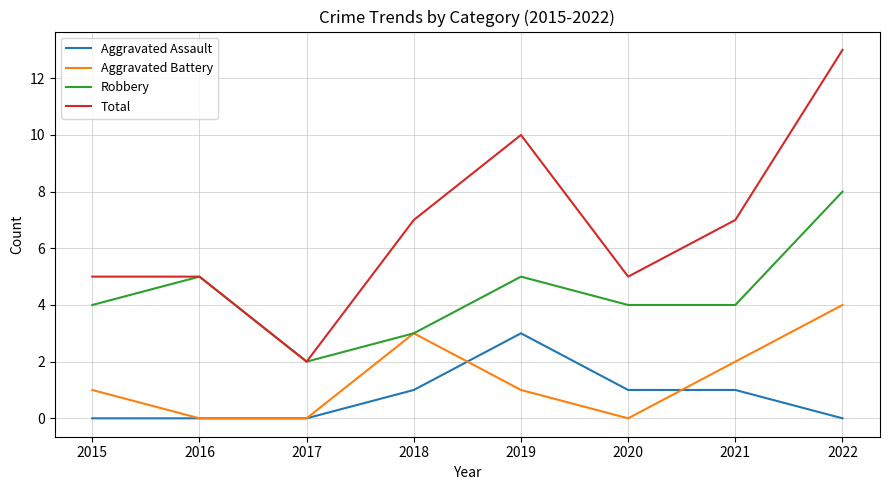

Rank the series by their maximum value, from lowest to highest.

Aggravated Assault, Aggravated Battery, Robbery, Total